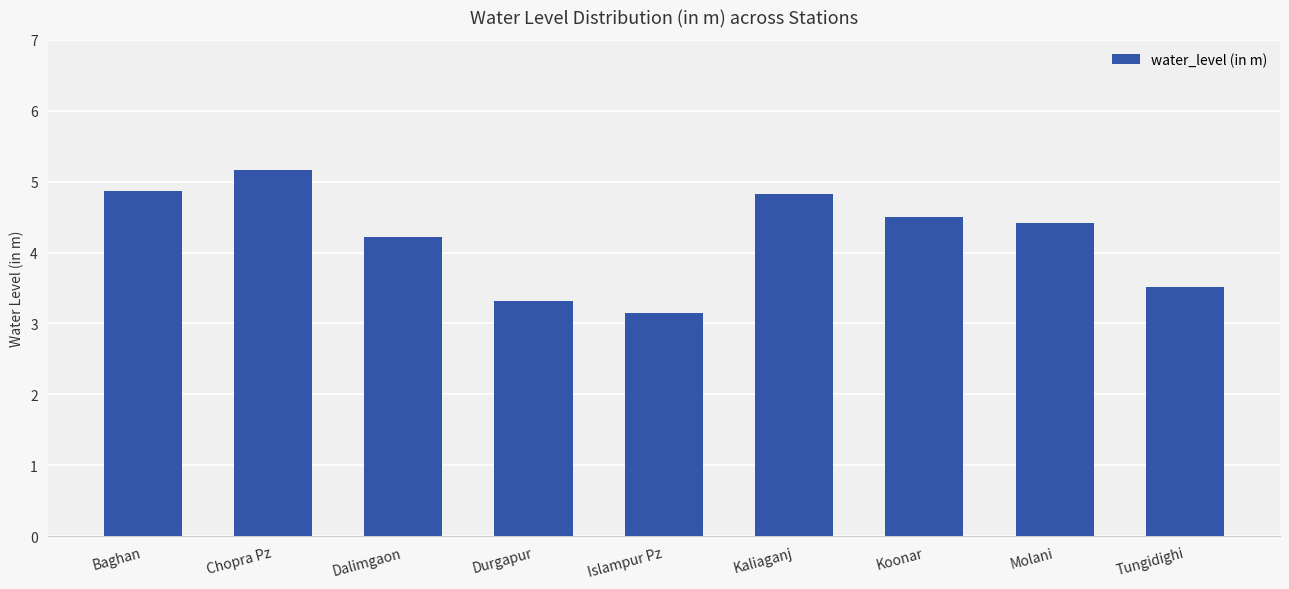

The value at Tungidighi is 3.5. True or false?

True